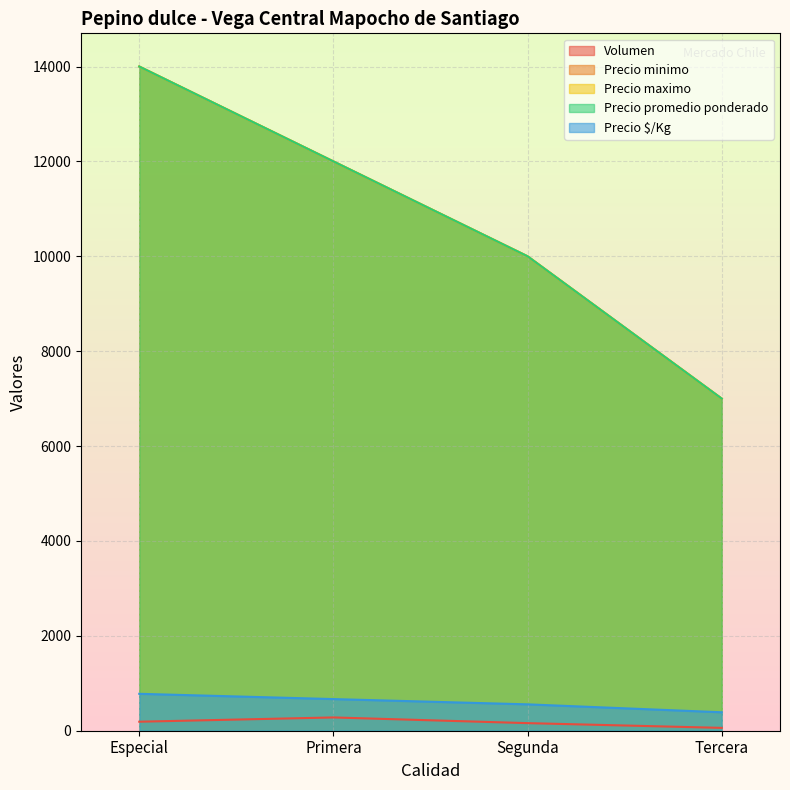

What is the lowest value of the Volumen series?

60